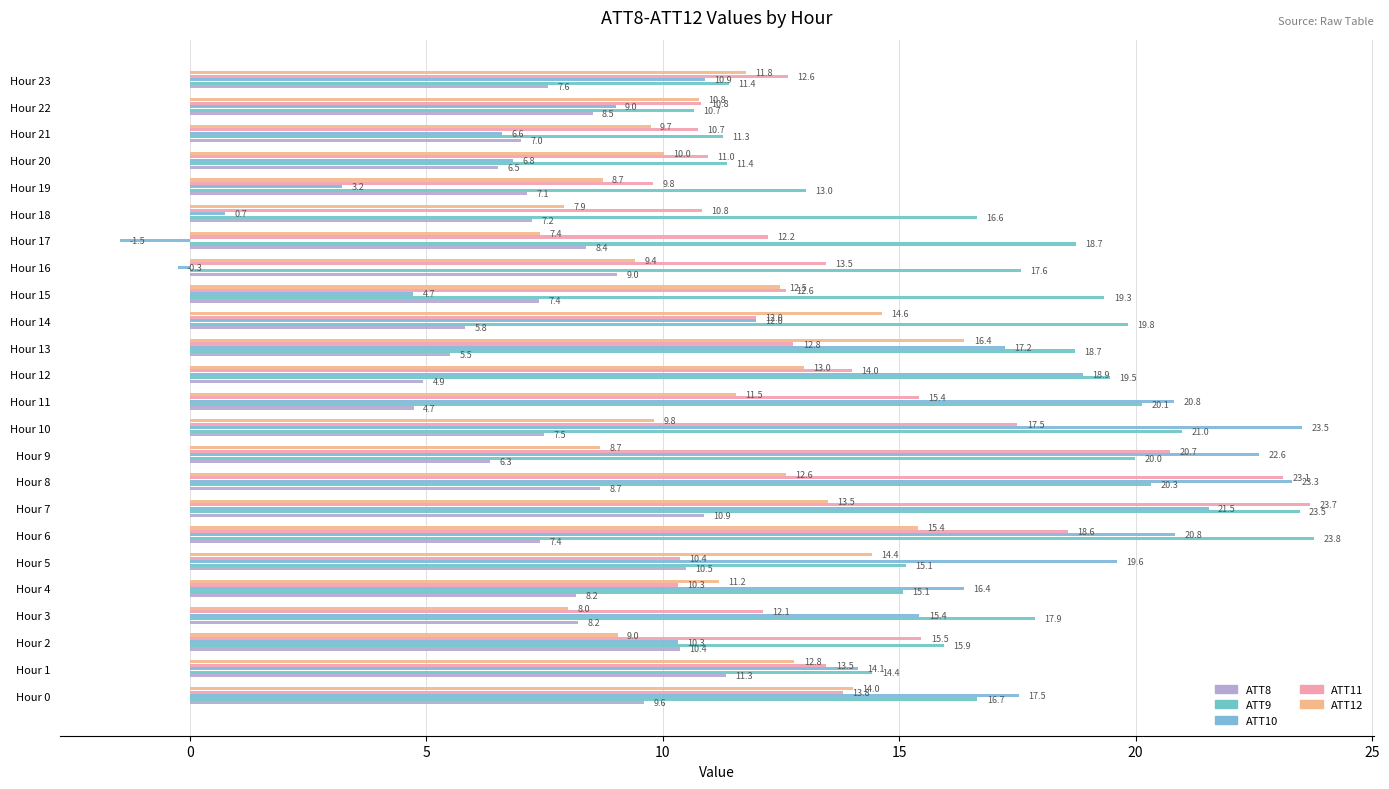

What is the value of the ATT9 bar at the 13th from the left?

19.5